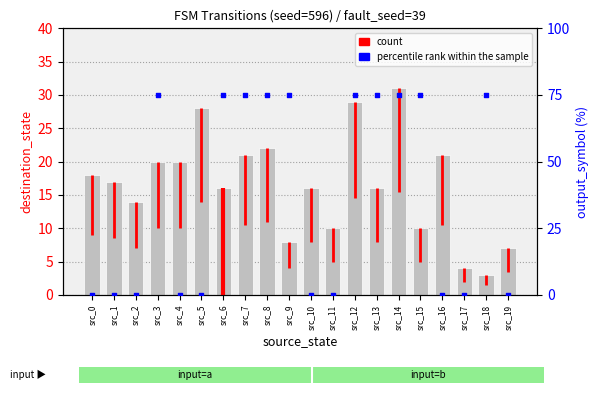

At which category is the sum across all series the highest?

src_14